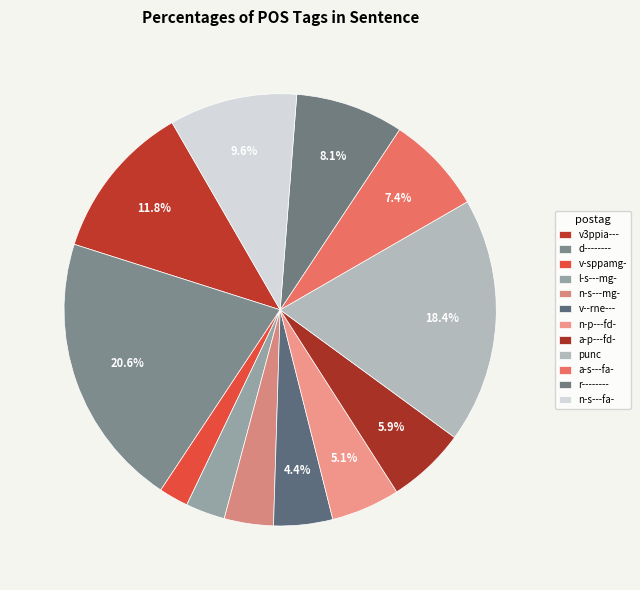

Is it true that a-p---fd- is 6% of the pie?

True